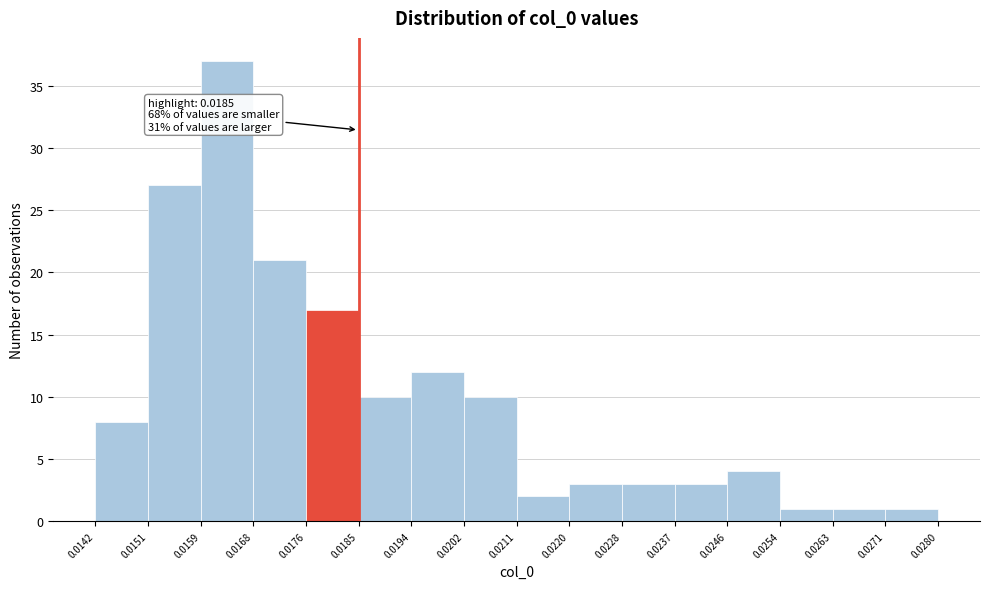

Which range on the x-axis has the tallest bar?

0.0159 to 0.0168